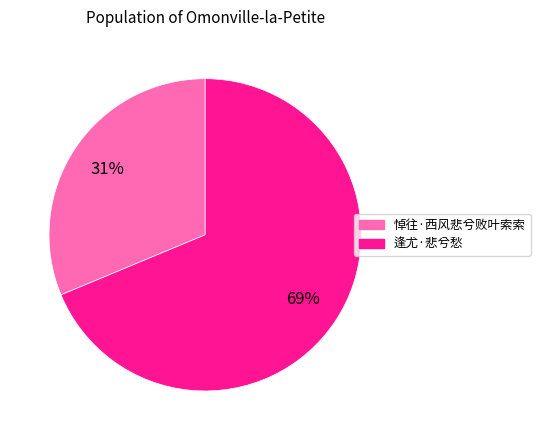

Do 逢尤·悲兮愁 and 悼往·西风悲兮败叶索索 together represent more than half of the pie?

Yes